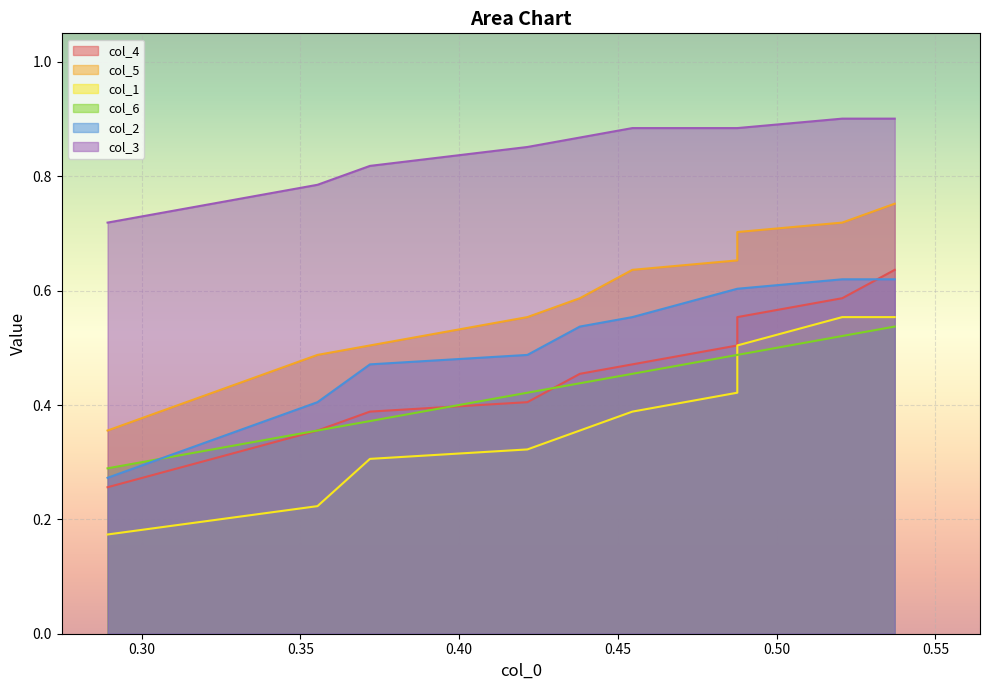

How many lines are shown in the chart?

6